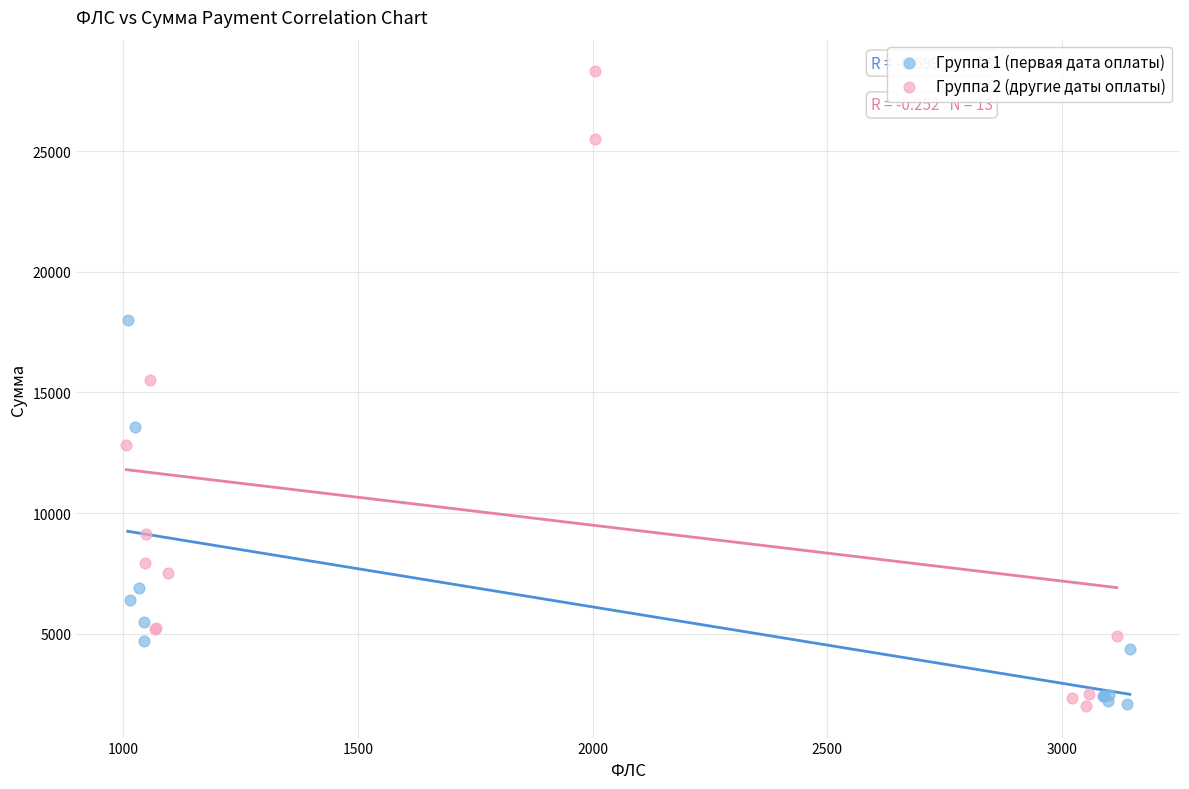

What are all the series names shown in the legend?

Группа 1 (первая дата оплаты), Группа 2 (другие даты оплаты)